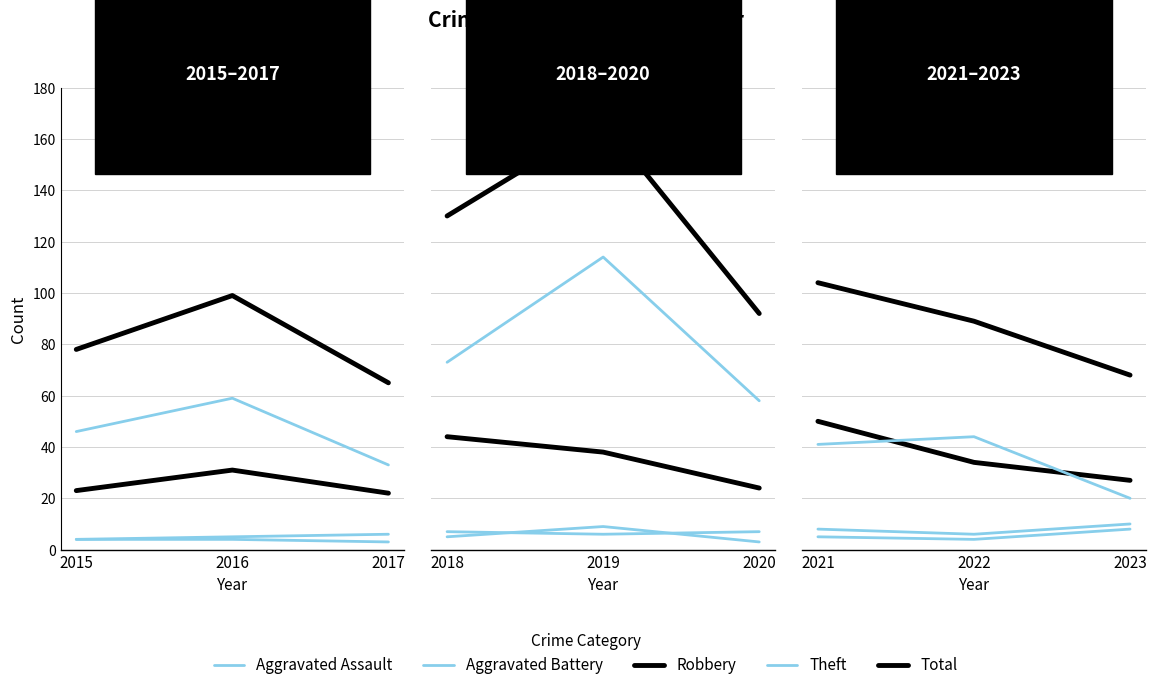

Count the Theft values in the range 20 to 44.

3